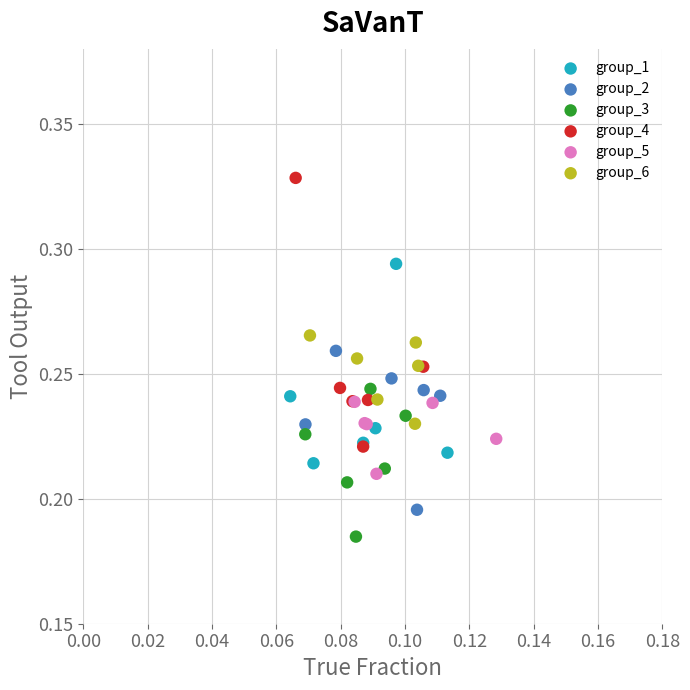

Which series reaches the maximum Y coordinate?

group_4